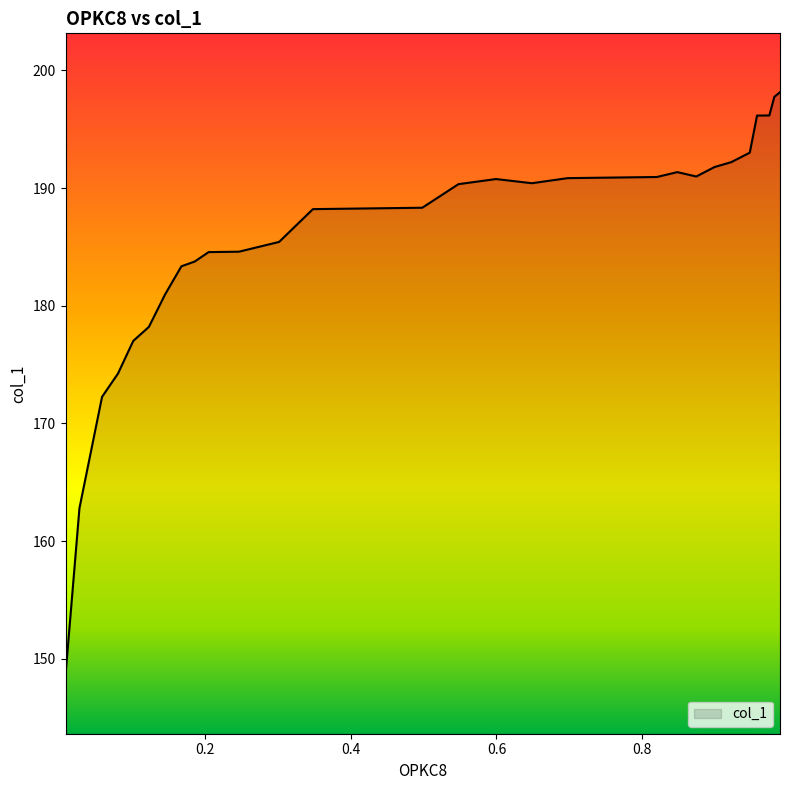

What is the sum of all values?

6147.9